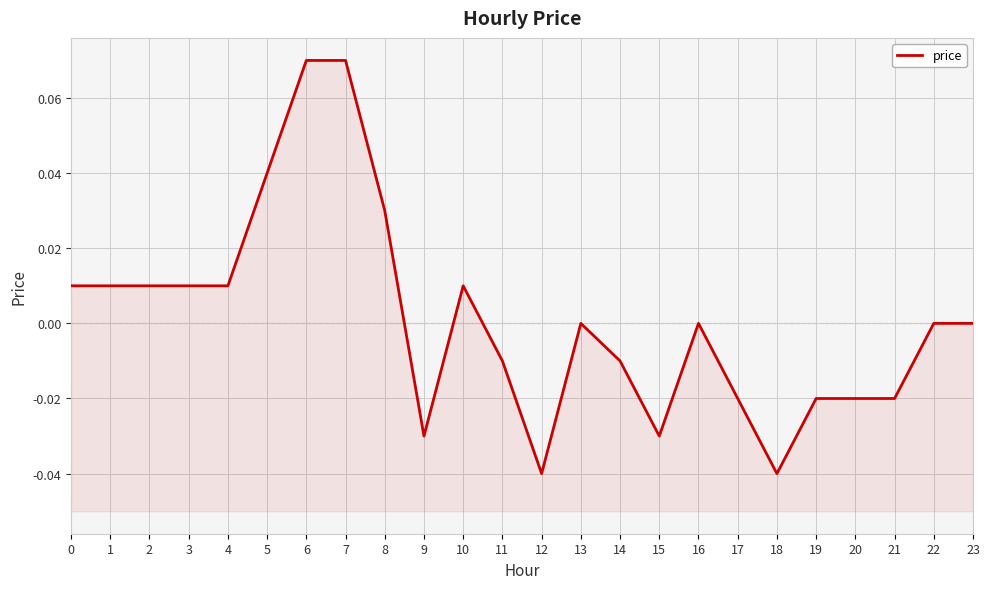

How many distinct data groups are displayed?

1